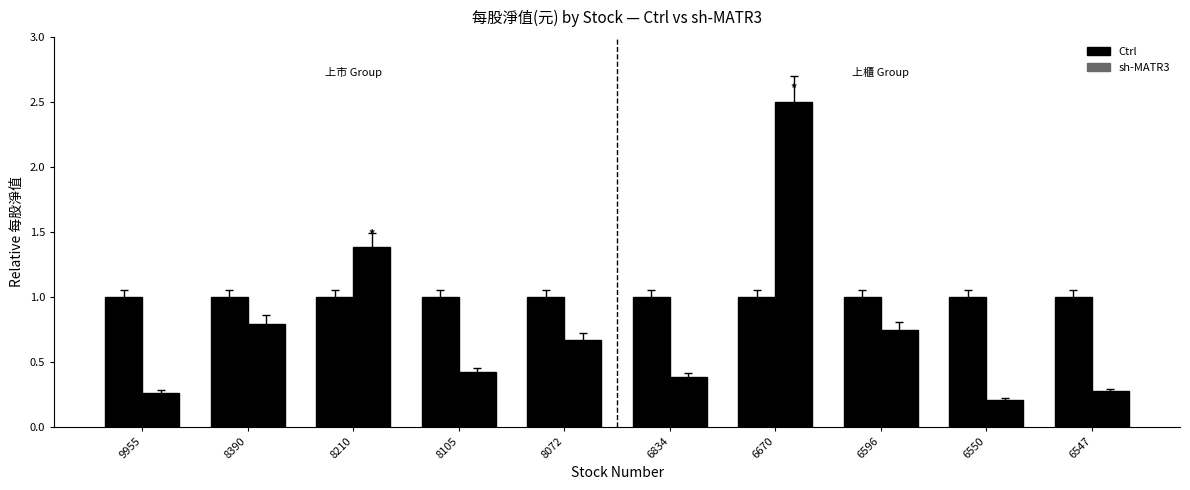

Which series has the widest spread of values?

sh-MATR3